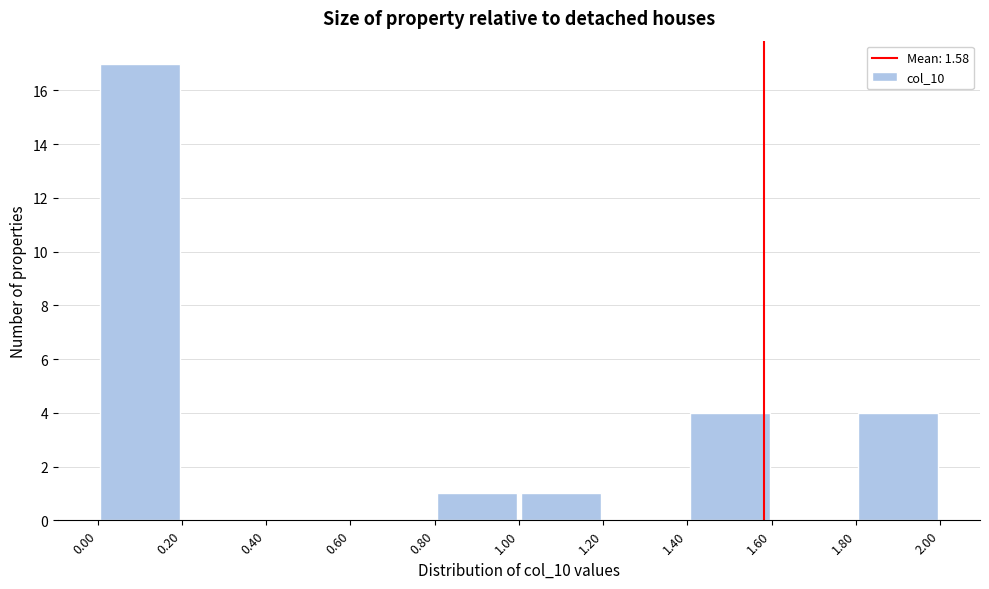

How tall is the bar that spans 1.80 to 2.00 on the x-axis? The values are not printed on the chart, so give them approximately, as read against the axis.

4